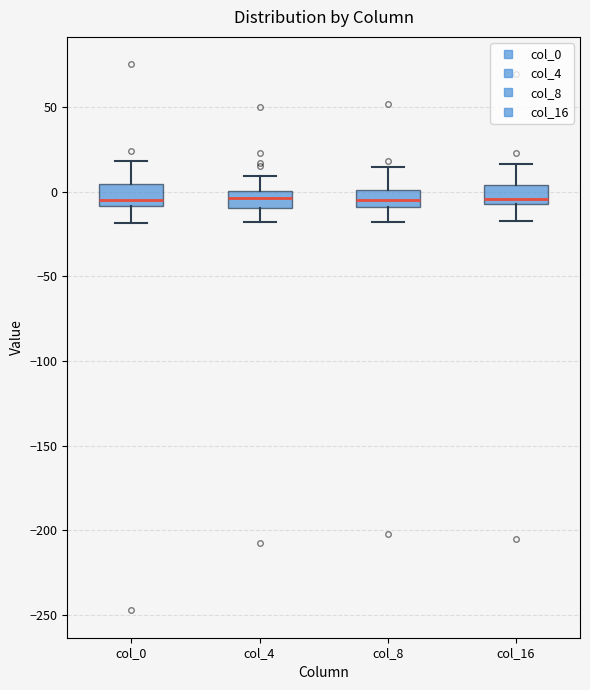

Reading left to right, read every box against the y-axis: the position of its median line, the range the box covers, and the ends of its whiskers. The values are not printed on the chart, so give them approximately, as read against the axis.

col_0: median -5, box -10 to 5, whiskers -20 to 20
col_4: median -5, box -10 to 0, whiskers -20 to 10
col_8: median -5, box -10 to 0, whiskers -20 to 15
col_16: median -5 (just above the box's lower edge), box -5 to 5, whiskers -15 to 15